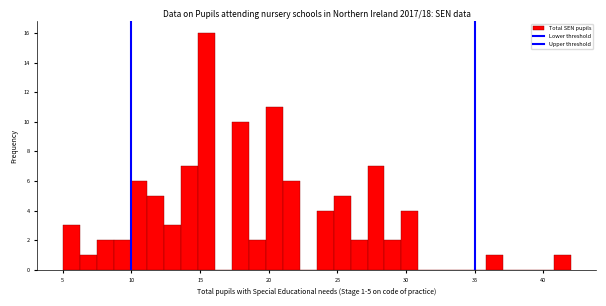

Around what value on the x-axis is the tallest bar? Give the approximate position of its centre, as read against the axis.

15.5